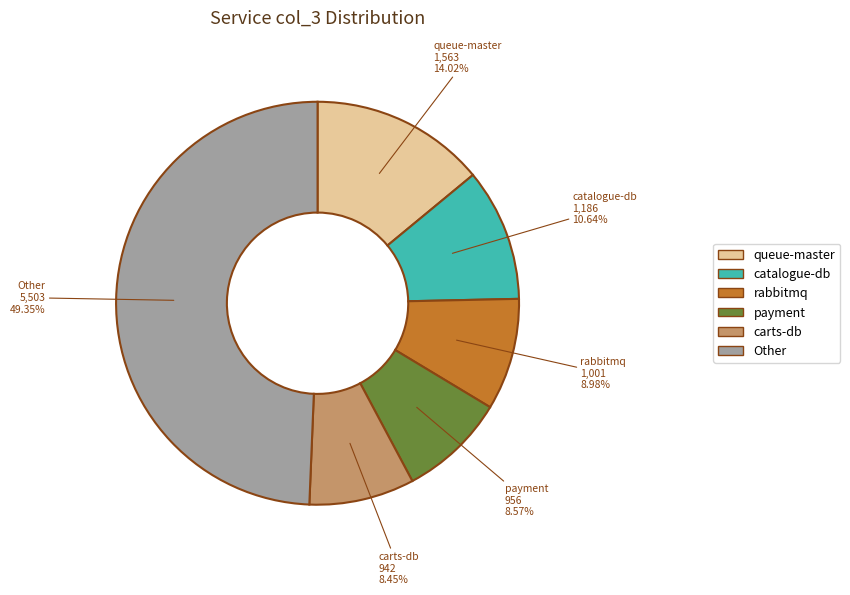

Is there any slice that represents more than half of the pie?

No